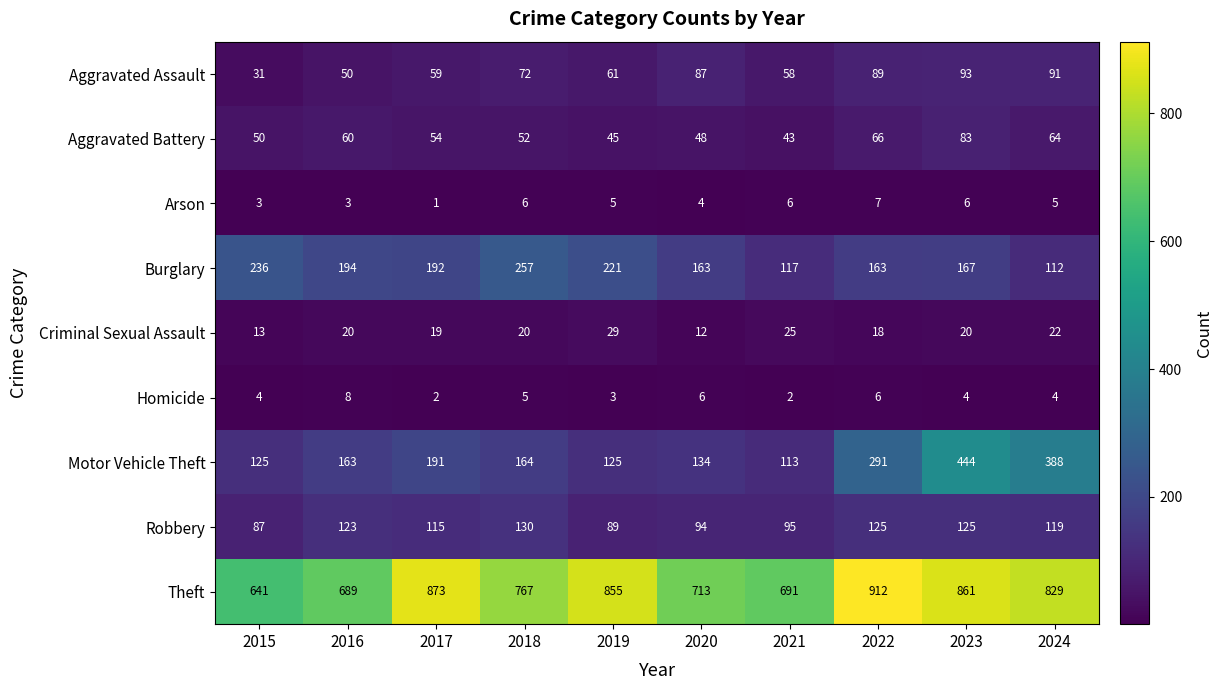

Which category has the lowest value across all series?

2017